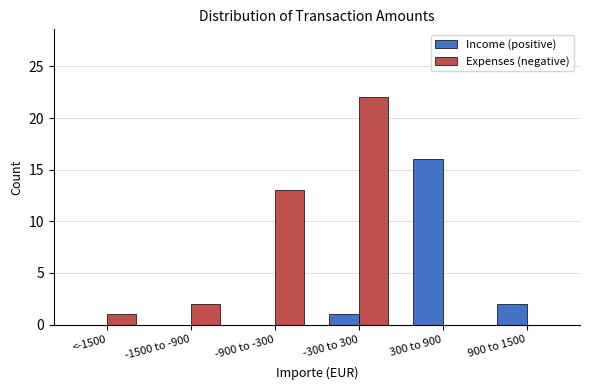

Reading left to right, list all the values displayed in this chart.

Income (positive): <-1500=0	-1500 to -900=0	-900 to -300=0	-300 to 300=1	300 to 900=16	900 to 1500=2
Expenses (negative): <-1500=1	-1500 to -900=2	-900 to -300=13	-300 to 300=22	300 to 900=0	900 to 1500=0